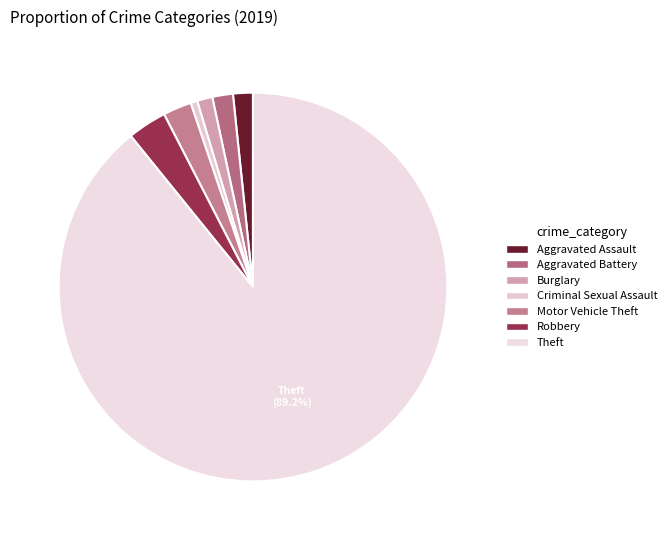

To the nearest percent, what portion does Motor Vehicle Theft represent?

2%